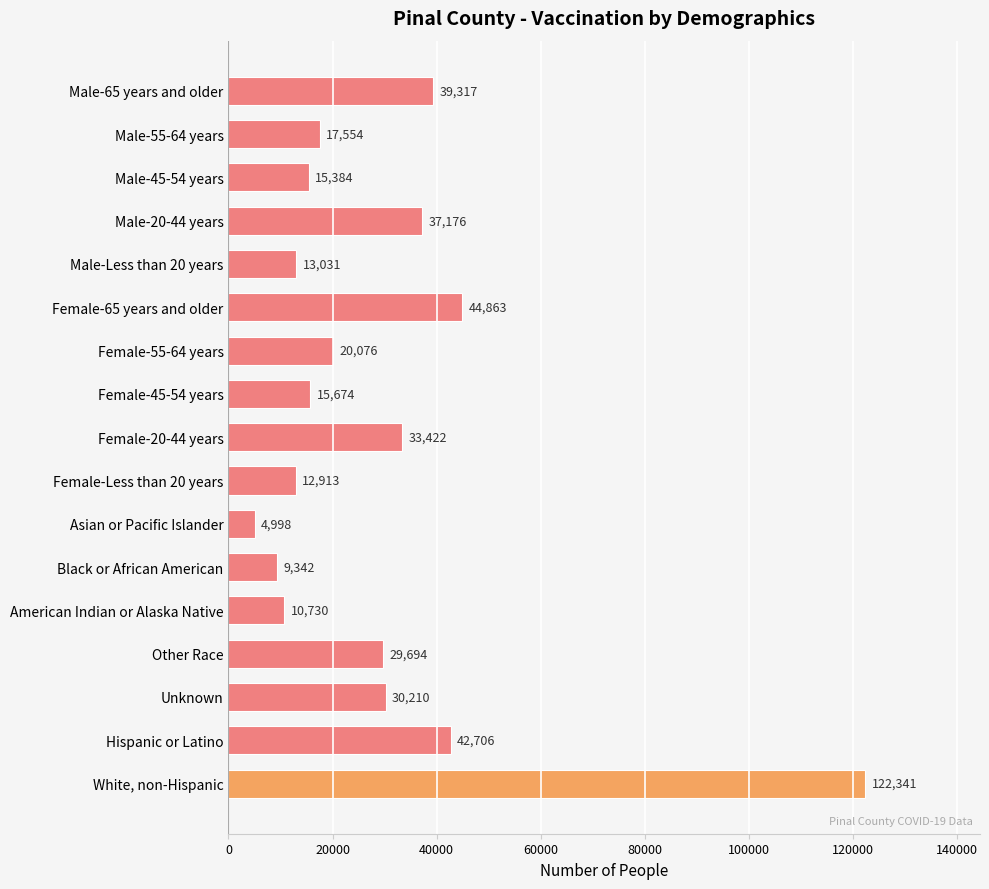

What is the value of the 12th bar from the top?

9342